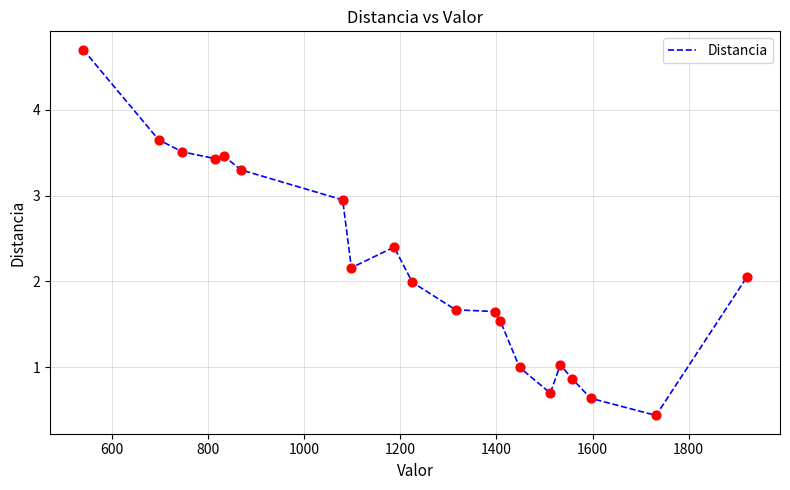

What is the maximum value shown in the chart?

4.7